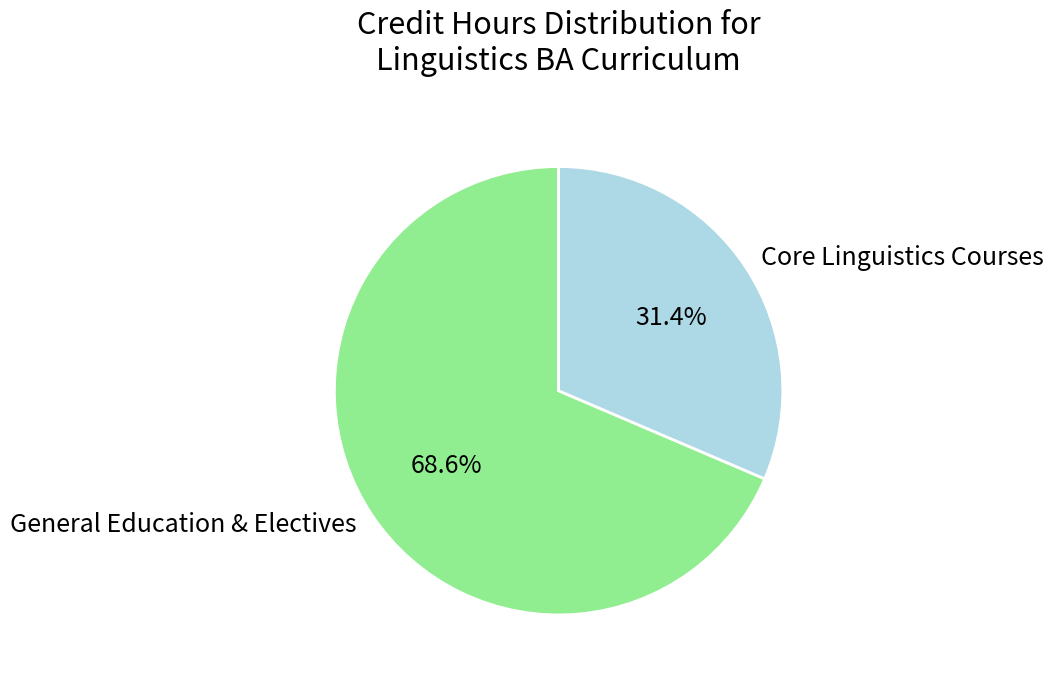

Combined, do General Education & Electives and Core Linguistics Courses account for over 50%?

Yes